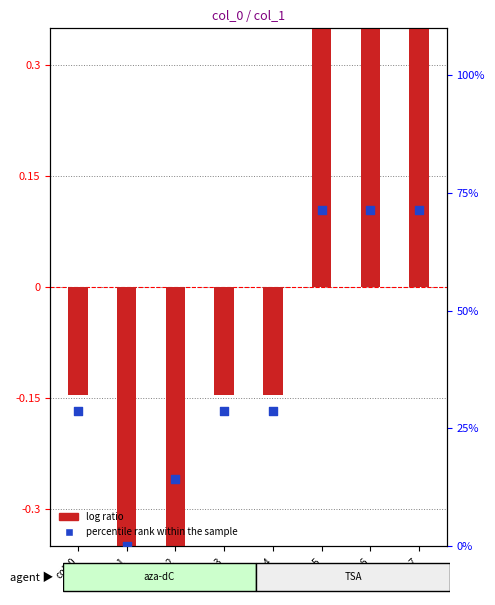

What is the total value across all series at col_1?

-0.9